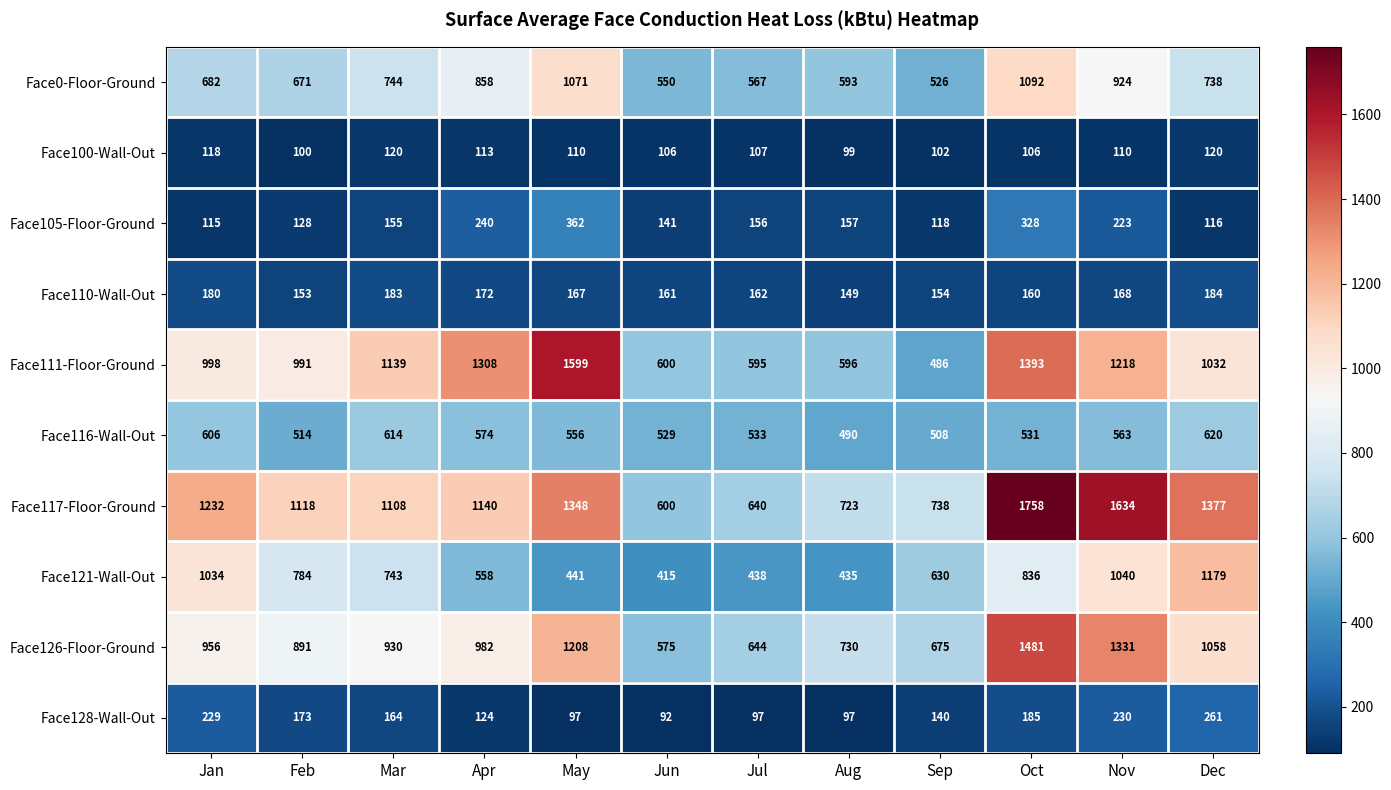

What is the difference between the highest and lowest values at Aug?

633